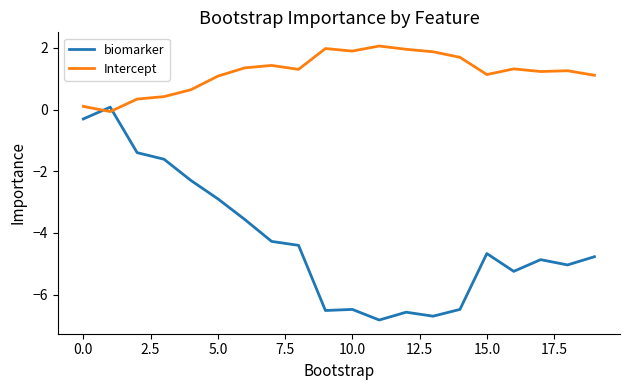

Rank the series by their average value, from highest to lowest.

Intercept, biomarker